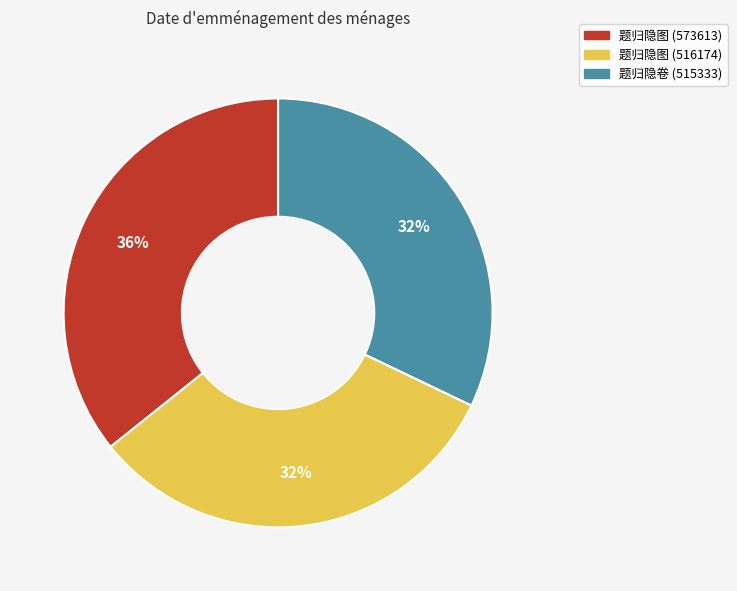

How many segments does this pie chart have?

3